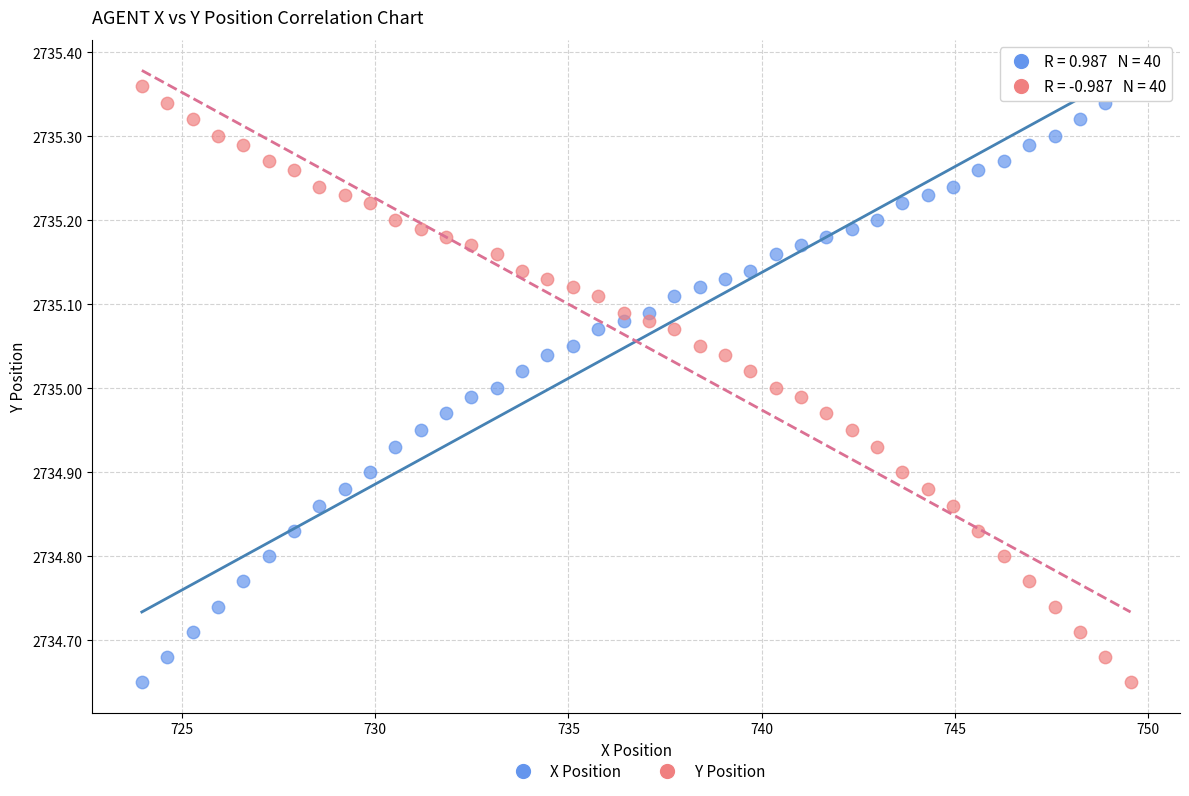

What are all the series names shown in the legend?

X Position, Y Position